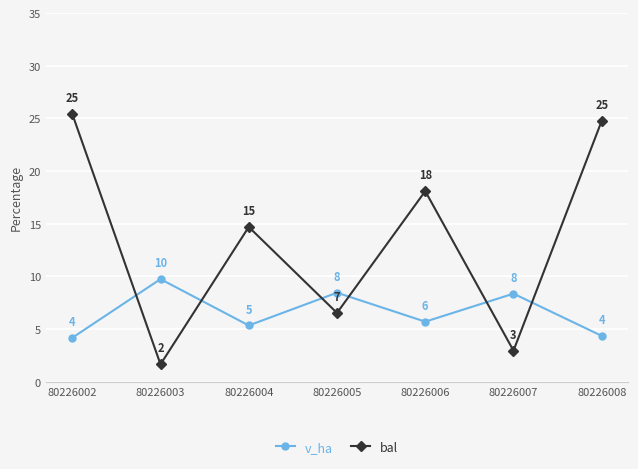

The bal series shows 43.2 at 80226008. True or false?

False